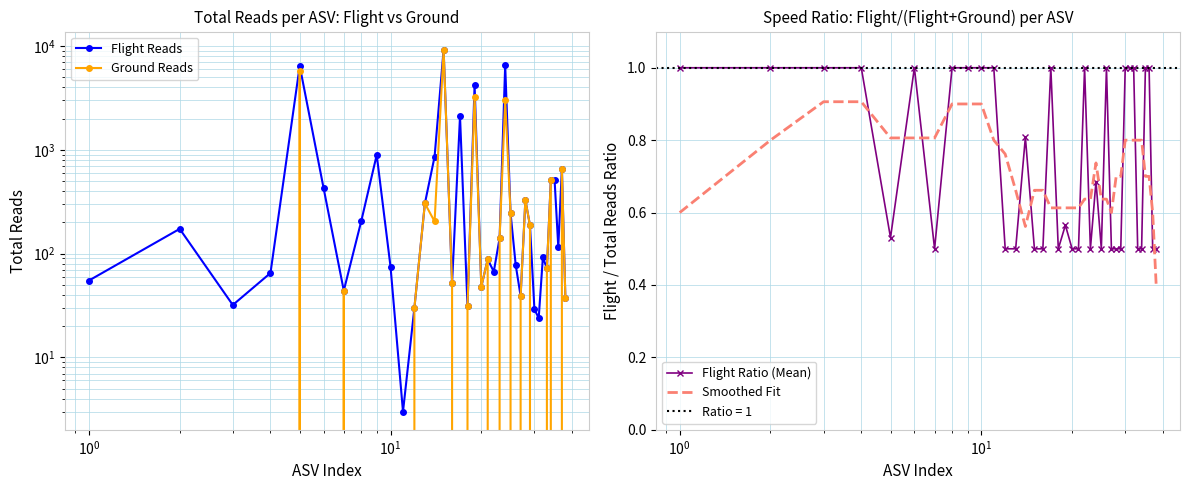

What is the highest value of the Smoothed Fit series?

0.9